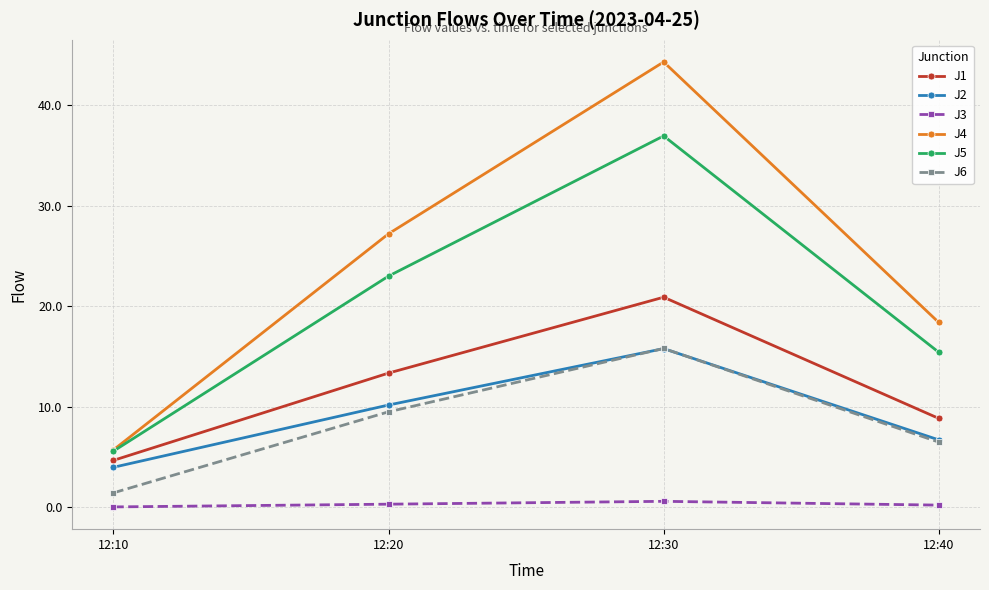

Is this an area chart (filled region under the line)?

No